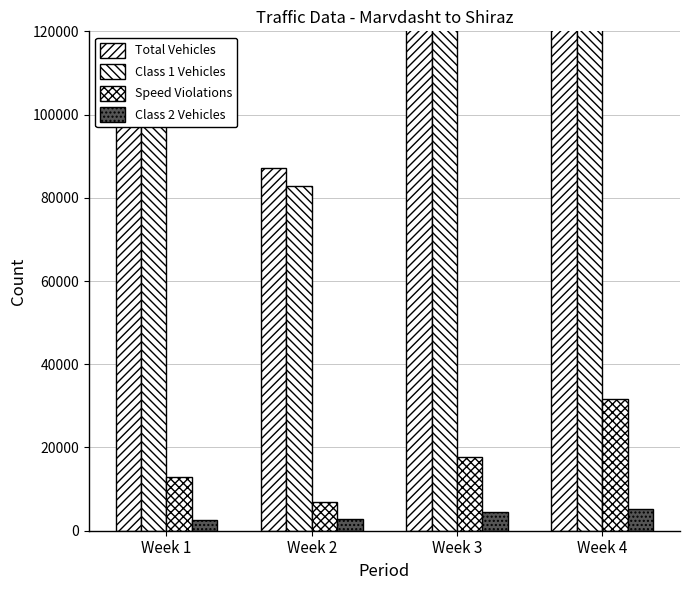

Reading left to right, what are all the values shown in this chart?

Total Vehicles: Week 1=117978	Week 2=87240	Week 3=139227	Week 4=181509
Class 1 Vehicles: Week 1=113910	Week 2=82810	Week 3=131985	Week 4=172993
Speed Violations: Week 1=12877	Week 2=6909	Week 3=17672	Week 4=31741
Class 2 Vehicles: Week 1=2651	Week 2=2926	Week 3=4485	Week 4=5224